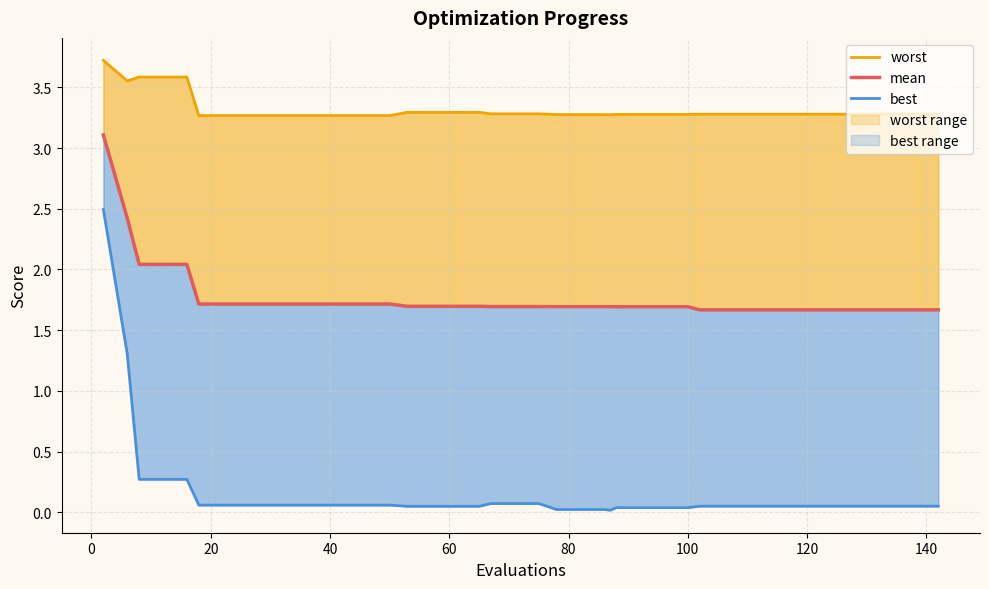

True or false: worst and best cross at least once.

False